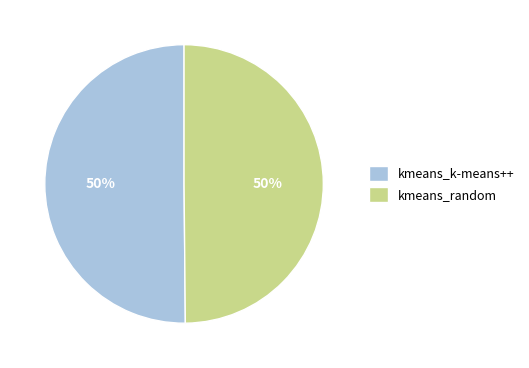

The kmeans_random slice represents 65% of the pie. True or false?

False